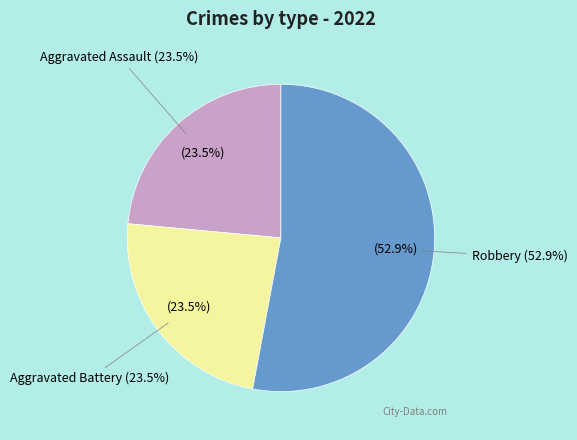

Which has a higher value, Robbery or Aggravated Assault?

Robbery